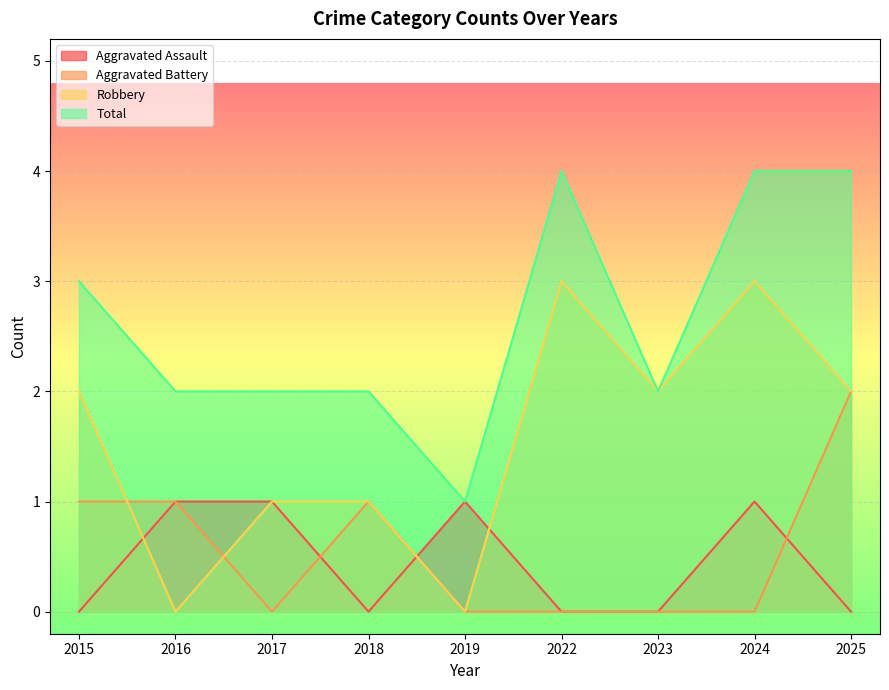

True or false: Aggravated Assault has more than 0 points higher than both neighbors.

True